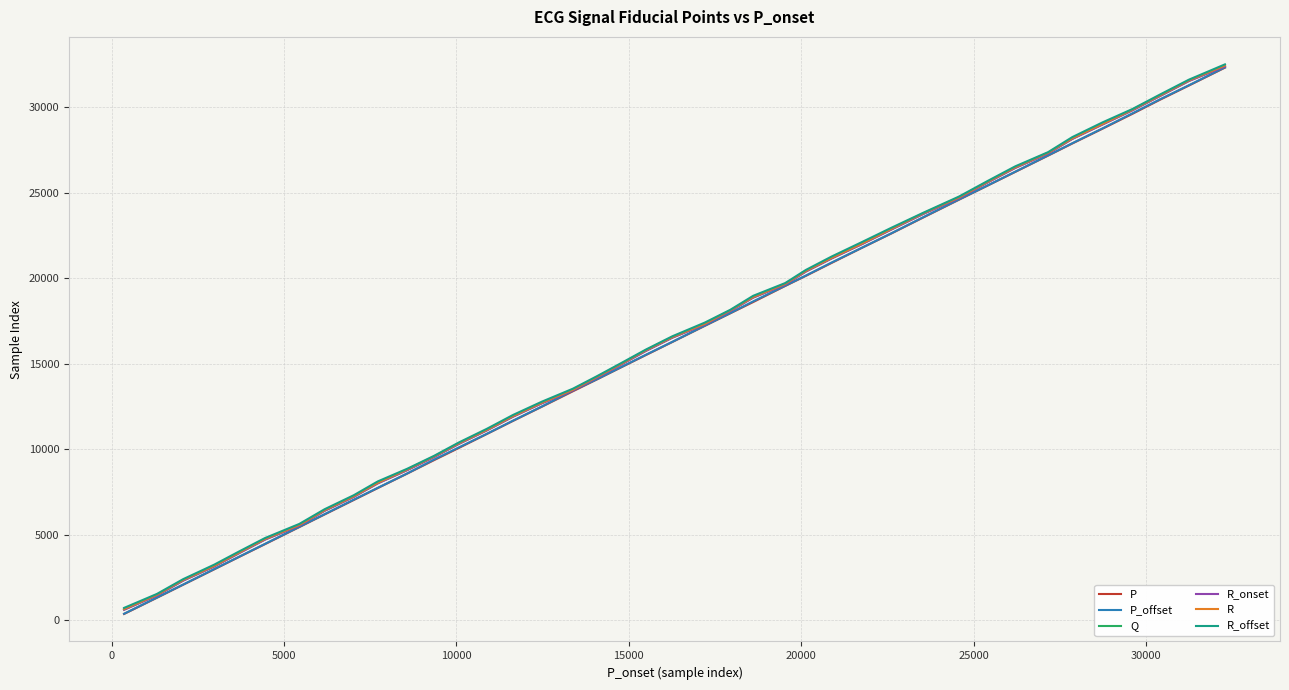

What is the average value of the P_offset series?

16131